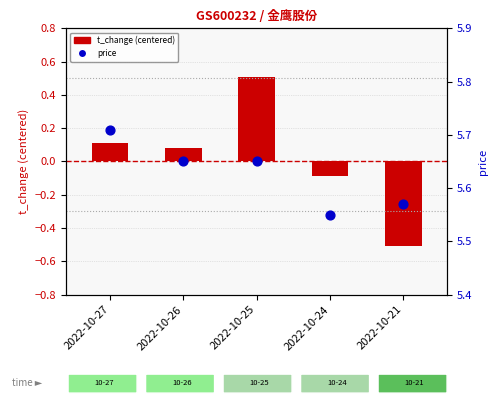

Is the value of t_change (centered) at 2022-10-26 greater than the value of price at 2022-10-25?

No